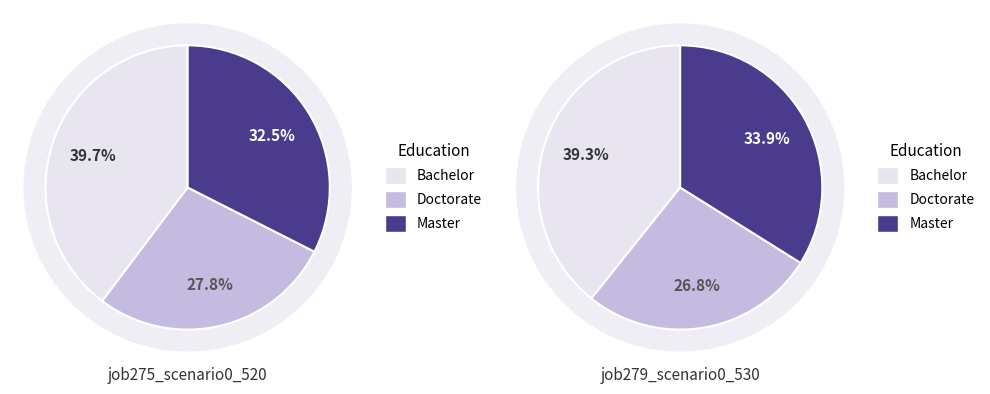

Is there any slice that represents more than half of the pie?

No